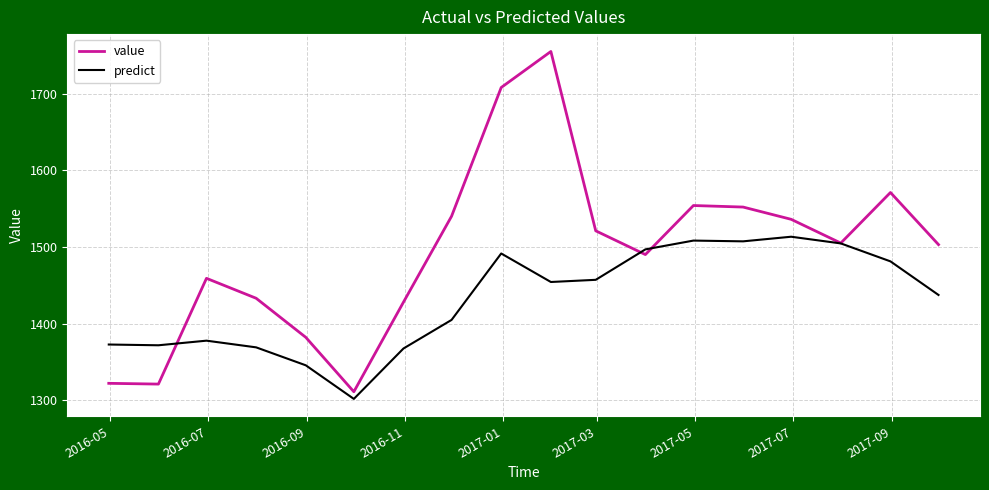

True or false: value and predict cross at least once.

True